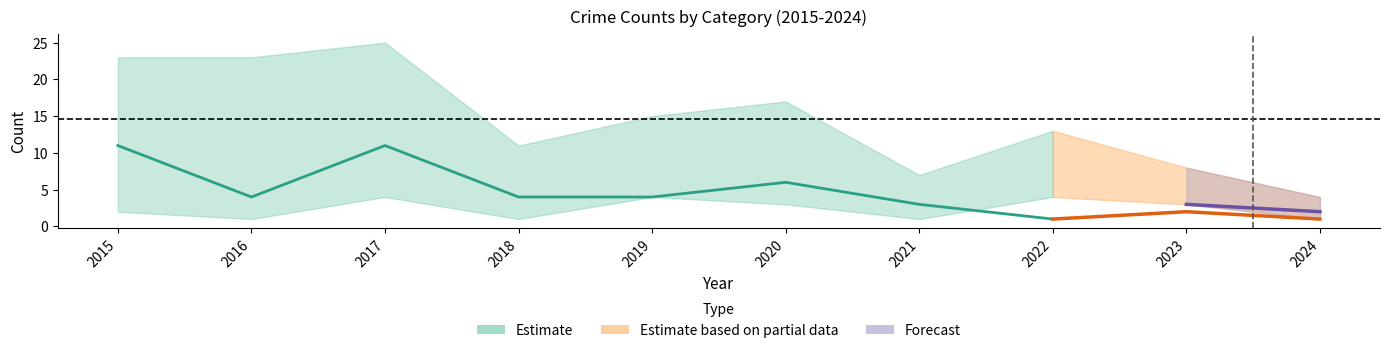

At which category does the chart reach its peak across all series?

2017